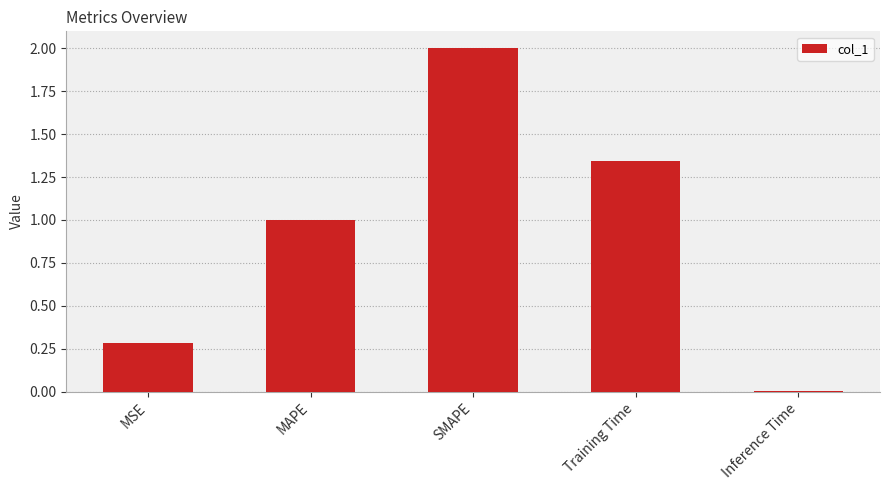

Which category has the lowest value across all series?

Inference Time